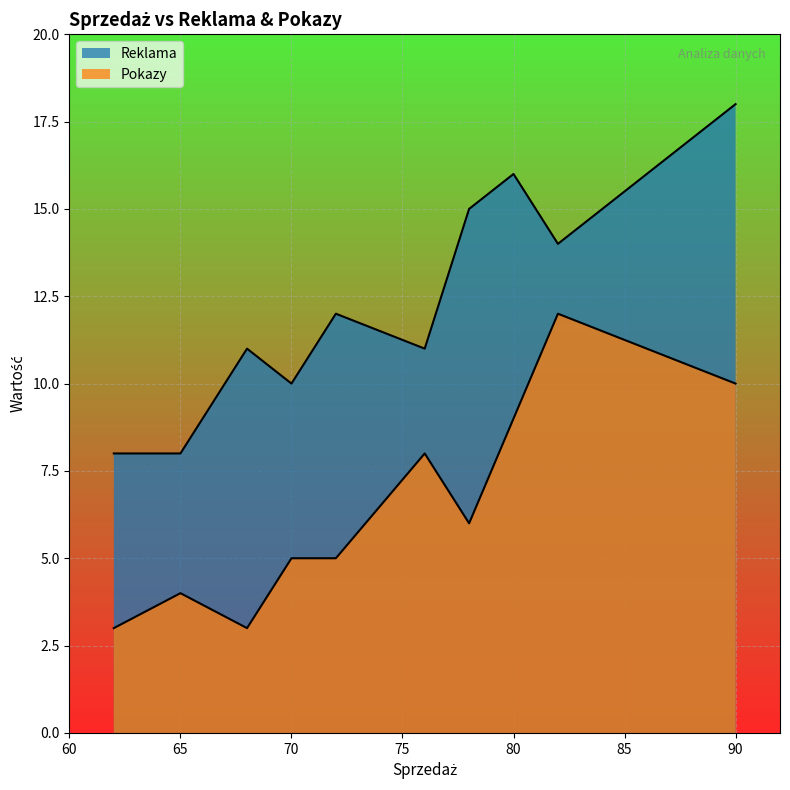

What is the maximum value for Reklama?

18